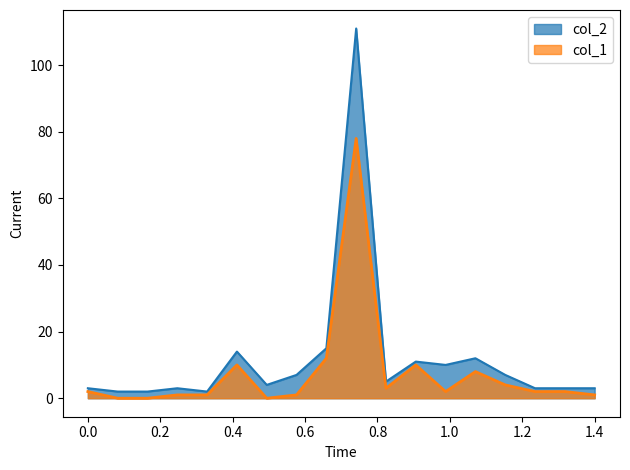

Rank the series by their maximum value, from lowest to highest.

col_1, col_2